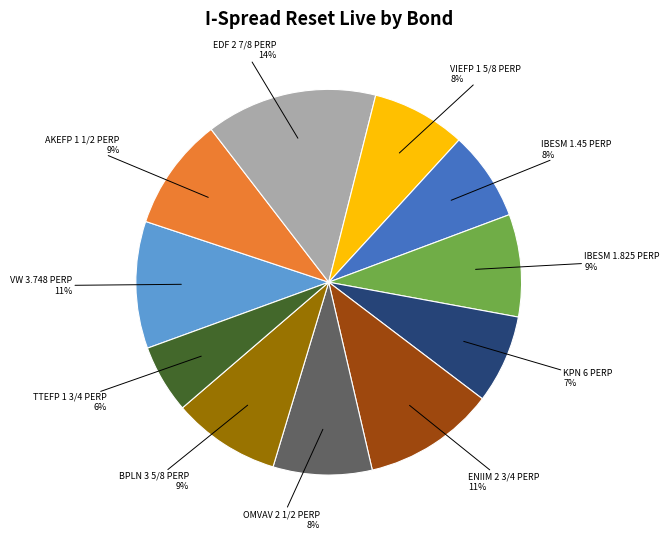

To the nearest percent, what is the average slice percentage?

9%